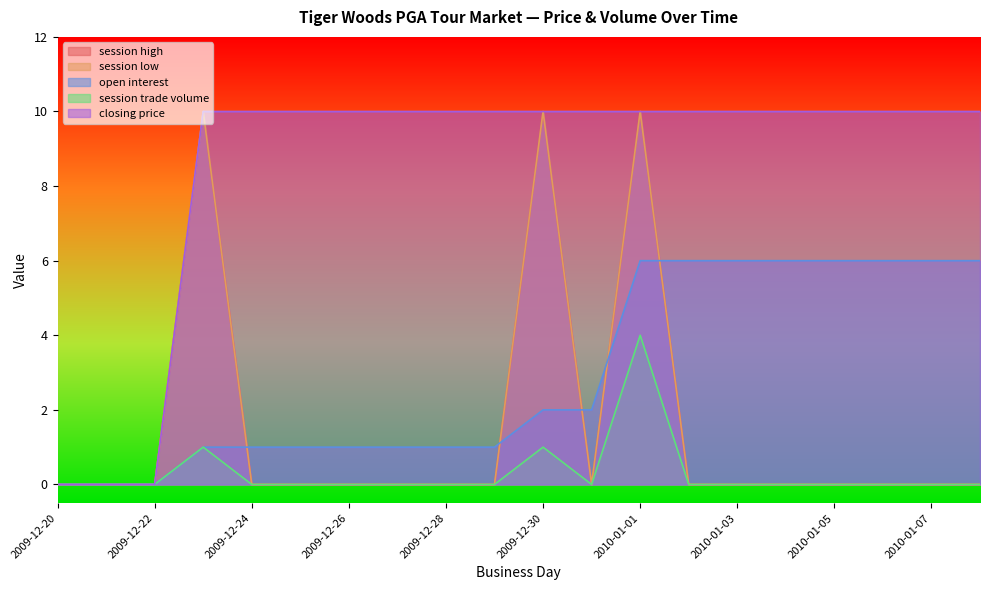

Reading right to left, transcribe all the data shown in this chart.

session high: 0	0	0	0	0	0	0	10	0	10	0	0	0	0	0	0	10	0	0	0
session low: 0	0	0	0	0	0	0	10	0	10	0	0	0	0	0	0	10	0	0	0
open interest: 6	6	6	6	6	6	6	6	2	2	1	1	1	1	1	1	1	0	0	0
session trade volume: 0	0	0	0	0	0	0	4	0	1	0	0	0	0	0	0	1	0	0	0
closing price: 10	10	10	10	10	10	10	10	10	10	10	10	10	10	10	10	10	0	0	0